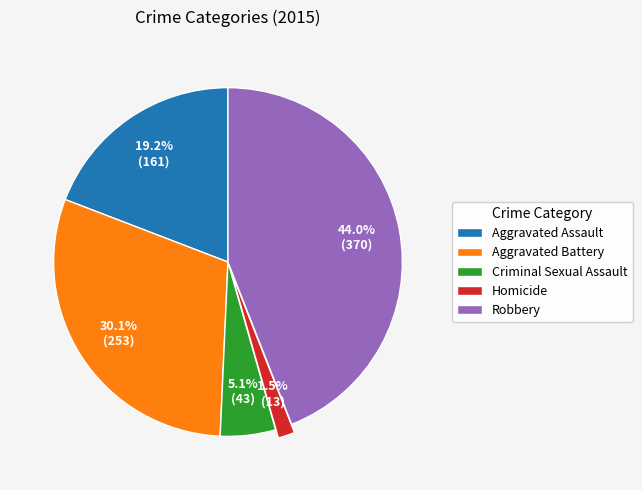

What portion of the pie excludes Aggravated Battery?

69.9%